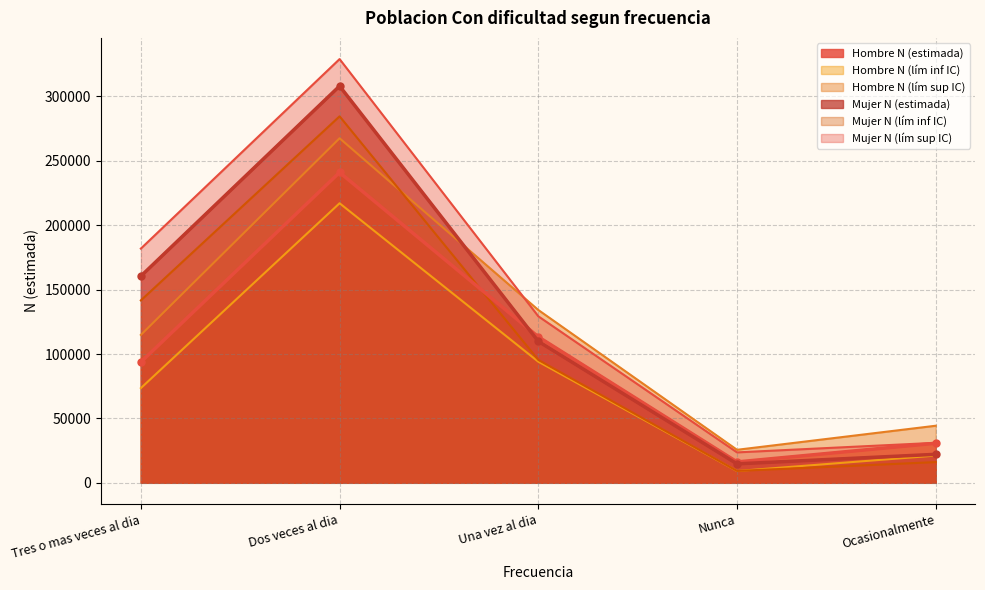

How many lines are shown in the chart?

6